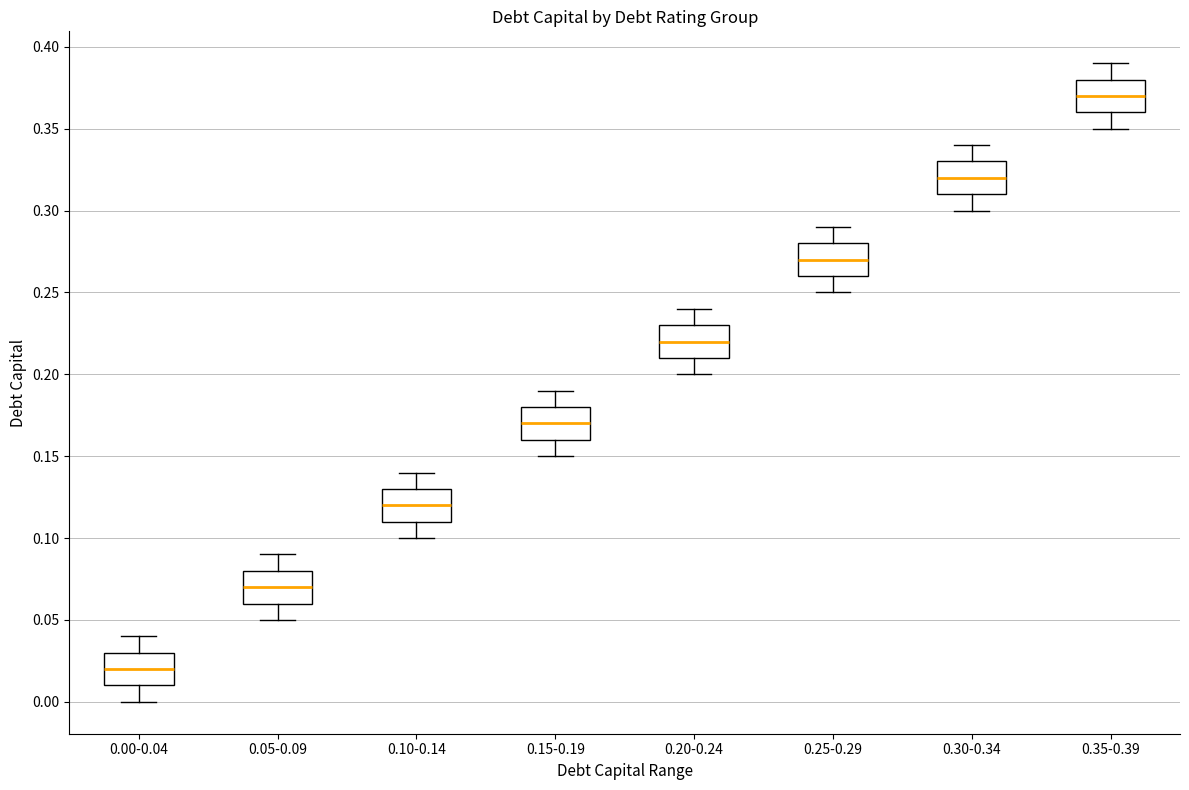

Reading left to right, transcribe this box plot: for each box, give where its median line is, the range the box spans, and where its two whiskers end, as read against the y-axis. The values are not printed on the chart, so give them approximately, as read against the axis.

0.00-0.04: median 0.02, box 0.01 to 0.03, whiskers 0.00 to 0.04
0.05-0.09: median 0.07, box 0.06 to 0.08, whiskers 0.05 to 0.09
0.10-0.14: median 0.12, box 0.11 to 0.13, whiskers 0.10 to 0.14
0.15-0.19: median 0.17, box 0.16 to 0.18, whiskers 0.15 to 0.19
0.20-0.24: median 0.22, box 0.21 to 0.23, whiskers 0.20 to 0.24
0.25-0.29: median 0.27, box 0.26 to 0.28, whiskers 0.25 to 0.29
0.30-0.34: median 0.32, box 0.31 to 0.33, whiskers 0.30 to 0.34
0.35-0.39: median 0.37, box 0.36 to 0.38, whiskers 0.35 to 0.39